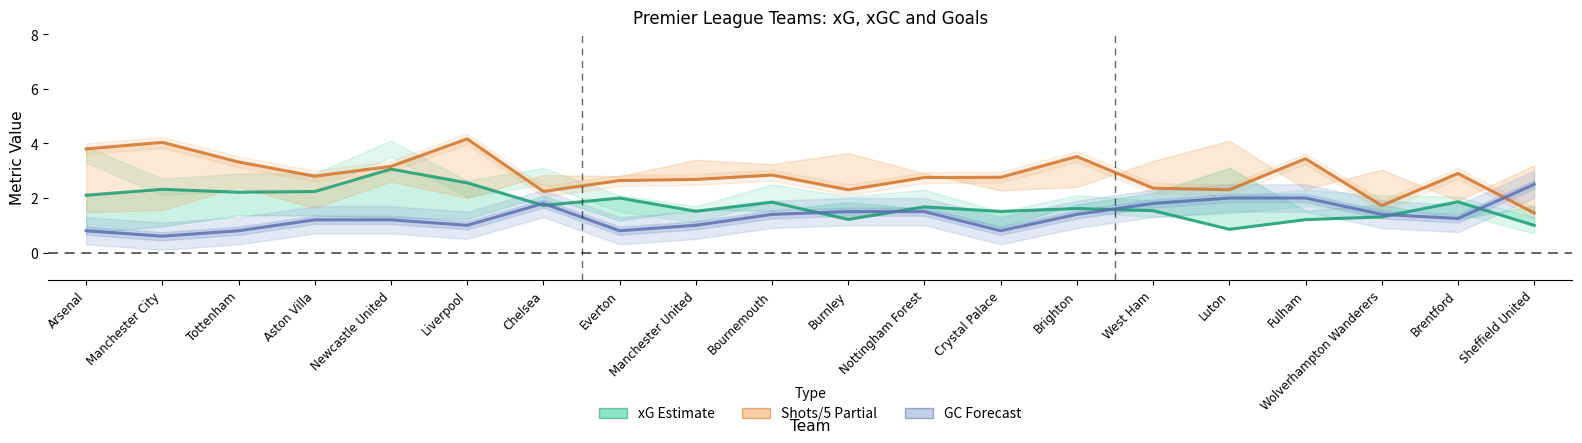

Reading left to right, list all the values displayed in this chart.

xG: Arsenal=2.1	Manchester City=2.3	Tottenham=2.2	Aston Villa=2.2	Newcastle United=3.1	Liverpool=2.6	Chelsea=1.7	Everton=2.0	Manchester United=1.5	Bournemouth=1.8	Burnley=1.2	Nottingham Forest=1.7	Crystal Palace=1.5	Brighton=1.6	West Ham=1.5	Luton=0.9	Fulham=1.2	Wolverhampton Wanderers=1.3	Brentford=1.9	Sheffield United=1.0
GC: Arsenal=0.8	Manchester City=0.6	Tottenham=0.8	Aston Villa=1.2	Newcastle United=1.2	Liverpool=1.0	Chelsea=1.8	Everton=0.8	Manchester United=1.0	Bournemouth=1.4	Burnley=1.5	Nottingham Forest=1.5	Crystal Palace=0.8	Brighton=1.4	West Ham=1.8	Luton=2.0	Fulham=2.0	Wolverhampton Wanderers=1.4	Brentford=1.2	Sheffield United=2.5
S: Arsenal=3.8	Manchester City=4.0	Tottenham=3.3	Aston Villa=2.8	Newcastle United=3.2	Liverpool=4.2	Chelsea=2.2	Everton=2.6	Manchester United=2.7	Bournemouth=2.8	Burnley=2.3	Nottingham Forest=2.8	Crystal Palace=2.8	Brighton=3.5	West Ham=2.4	Luton=2.3	Fulham=3.4	Wolverhampton Wanderers=1.7	Brentford=2.9	Sheffield United=1.4